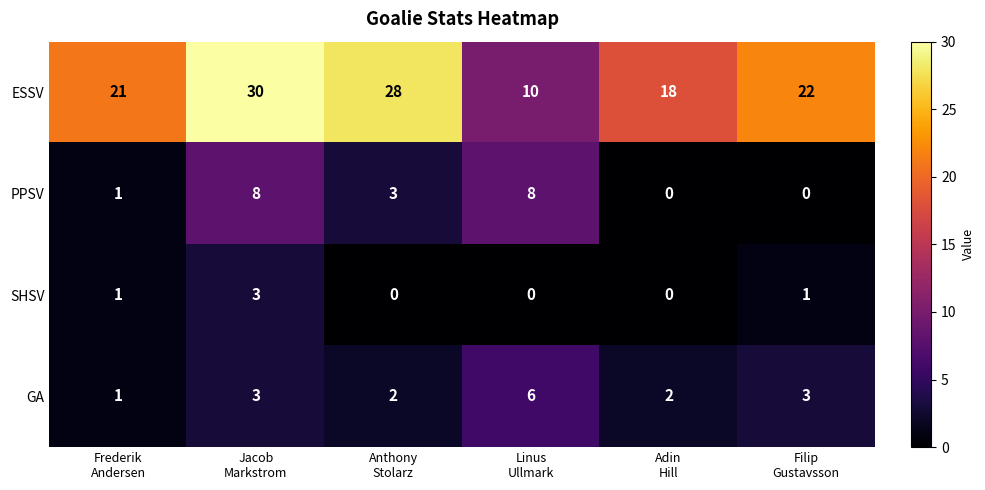

Rank the series by their maximum value, from highest to lowest.

ESSV, PPSV, GA, SHSV